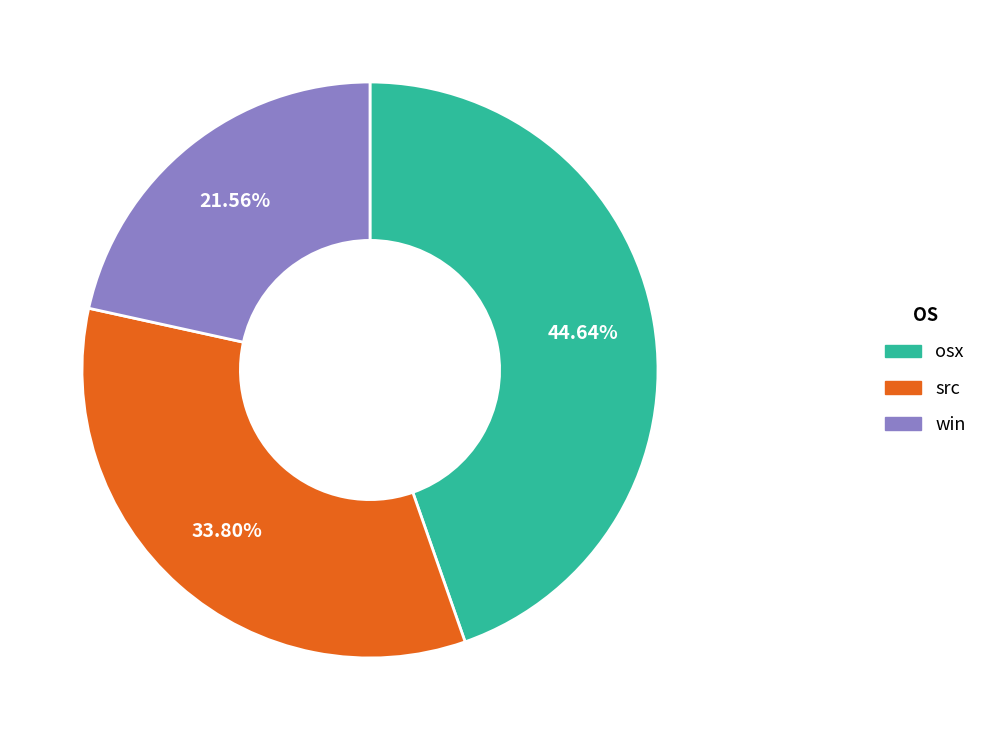

Is there a majority slice in this chart?

No